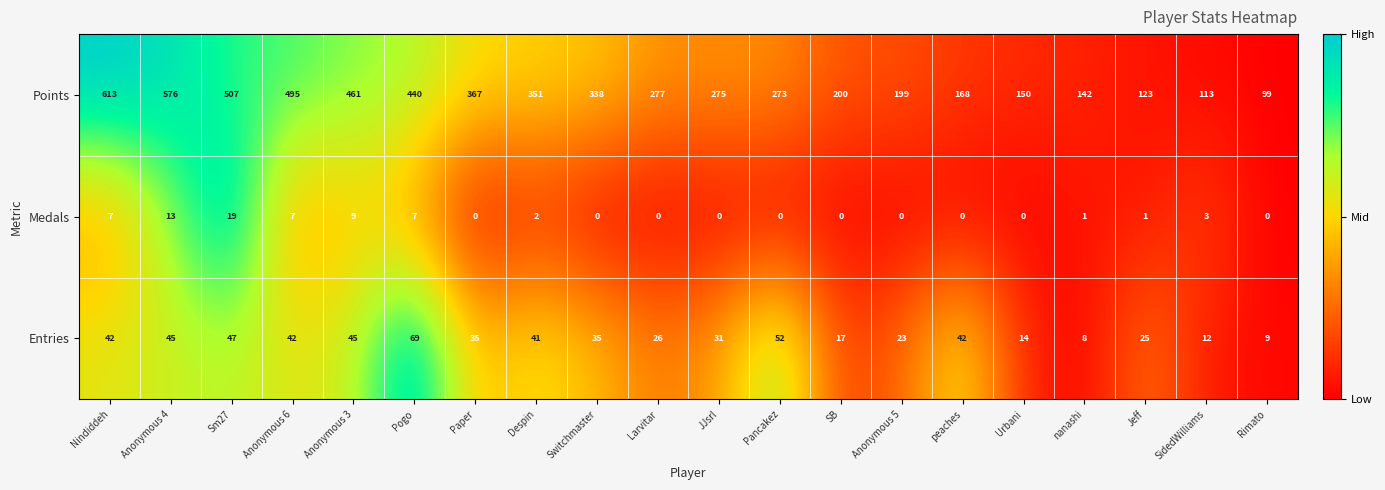

Which series has the widest spread of values?

Points